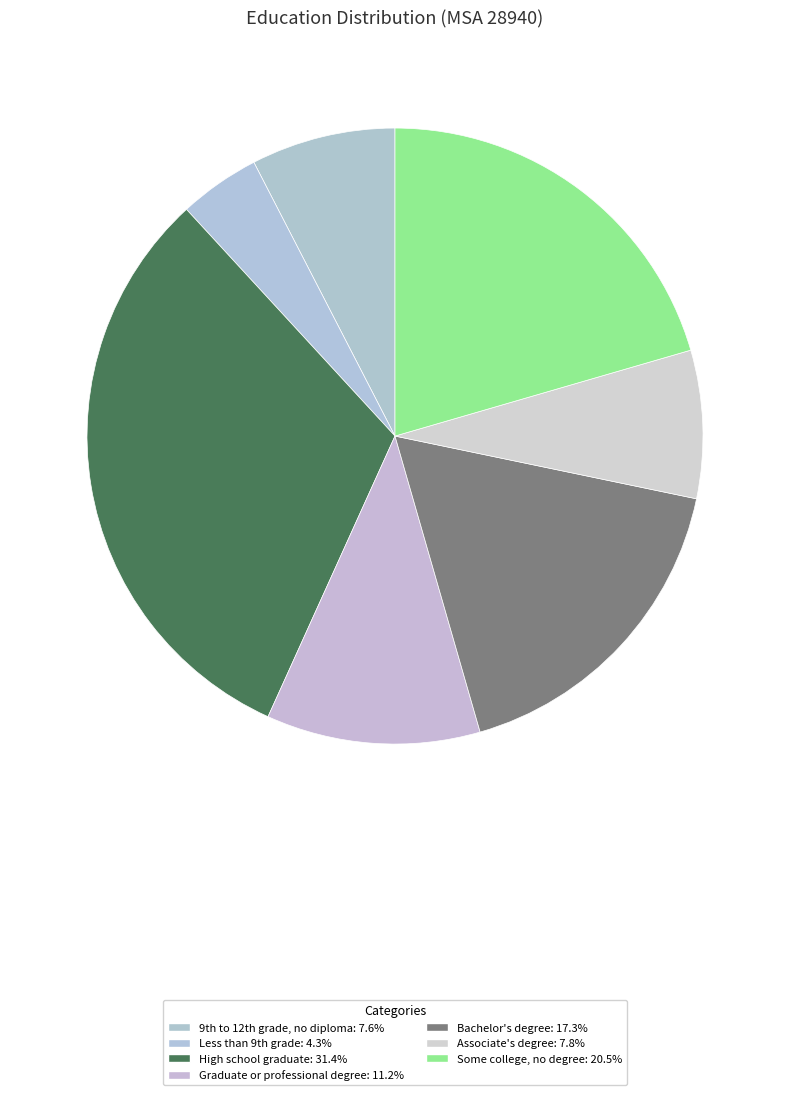

Count the number of slices in the pie.

7